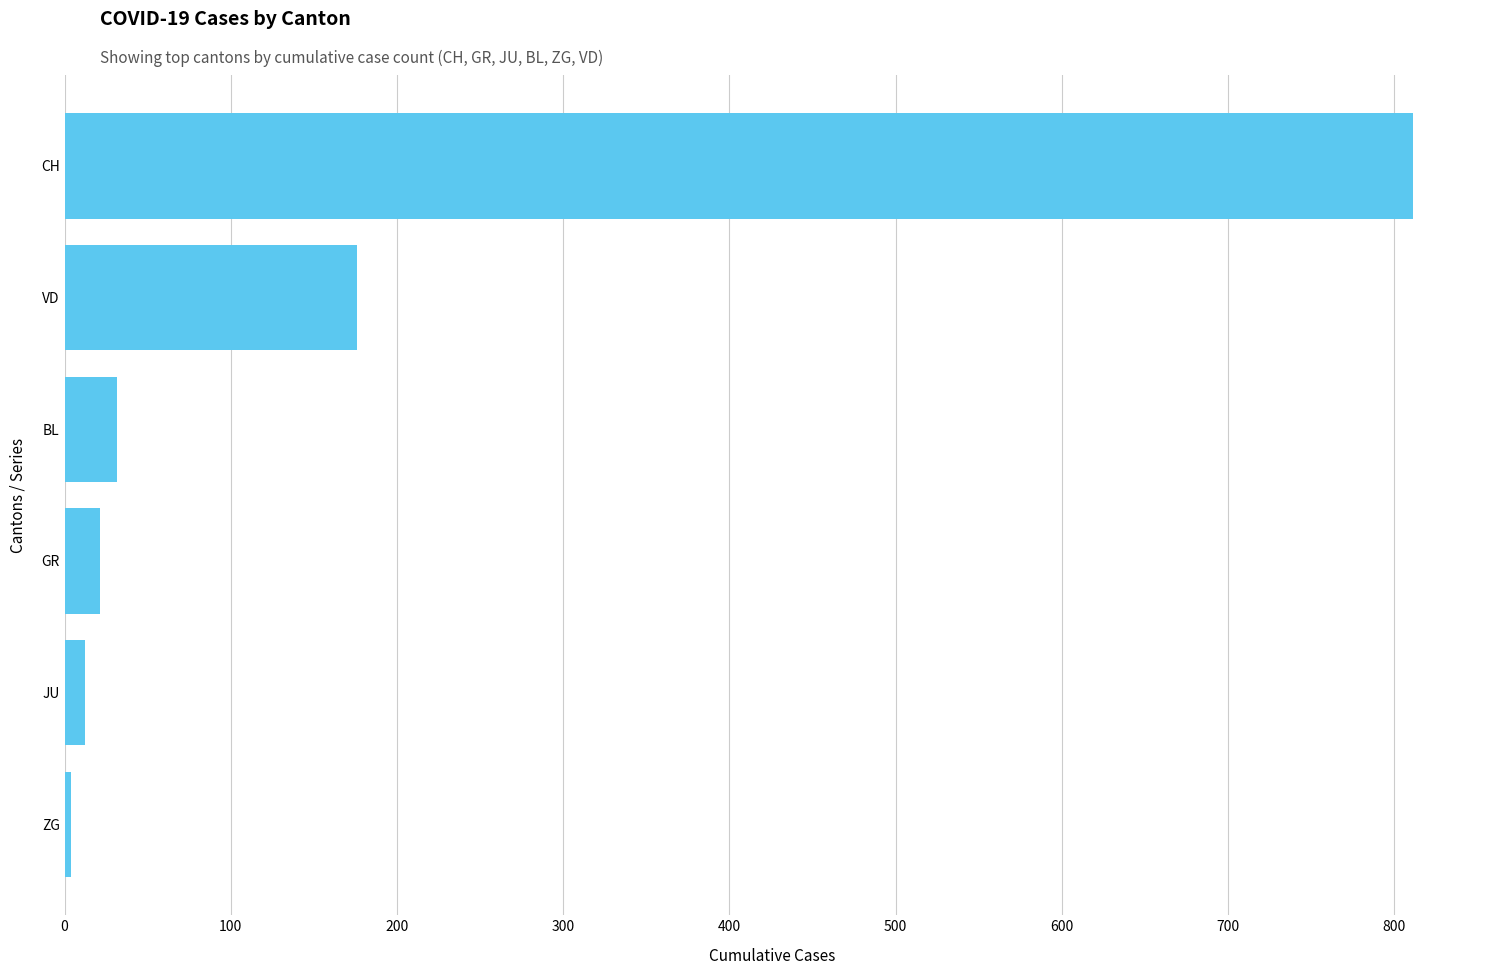

What is the sum of the values at GR and VD?

197.1